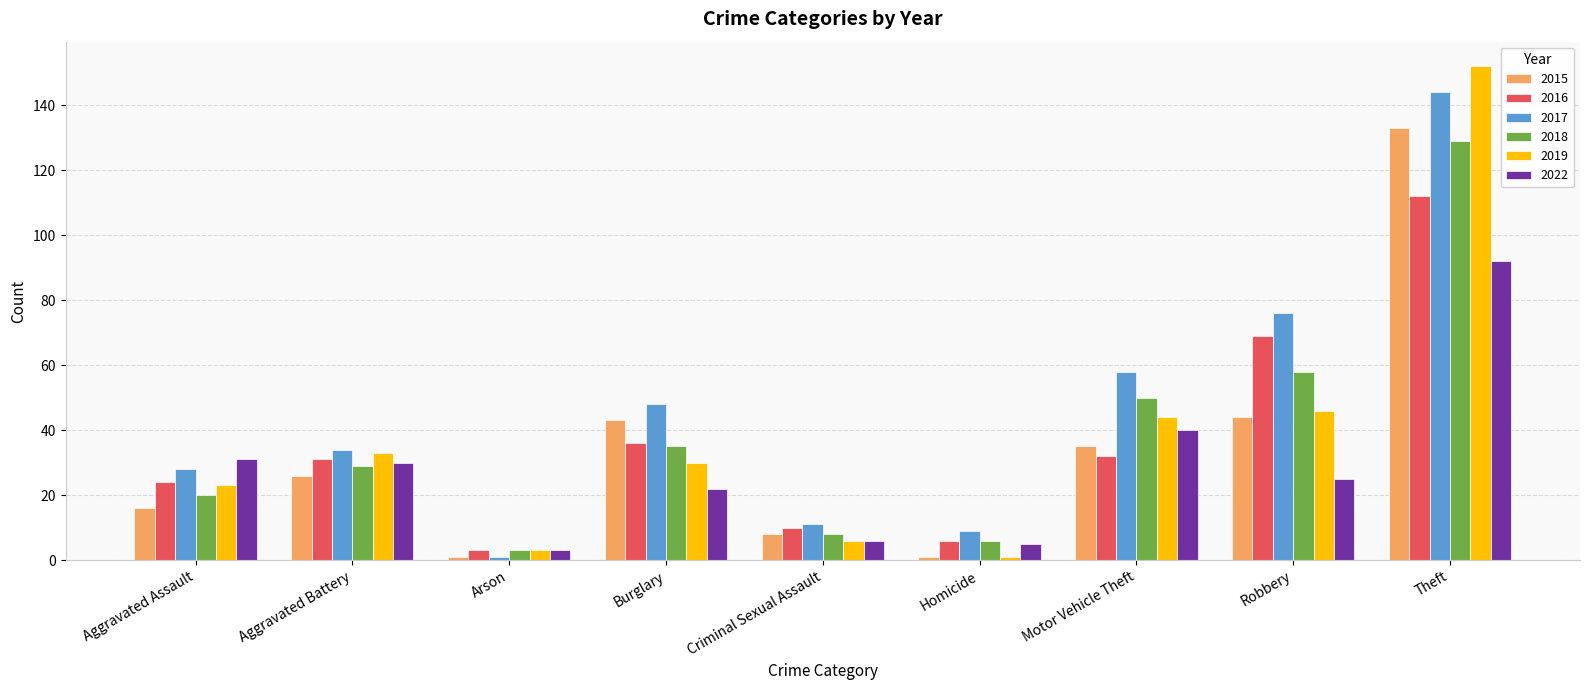

Which series has the largest total across all categories?

2017